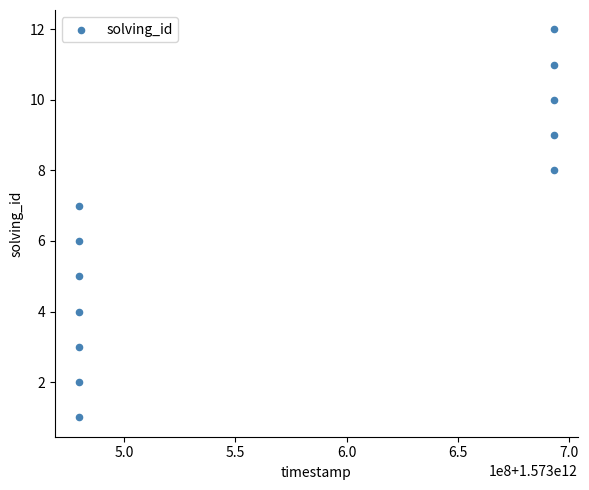

What is the average X value?

1573568606152